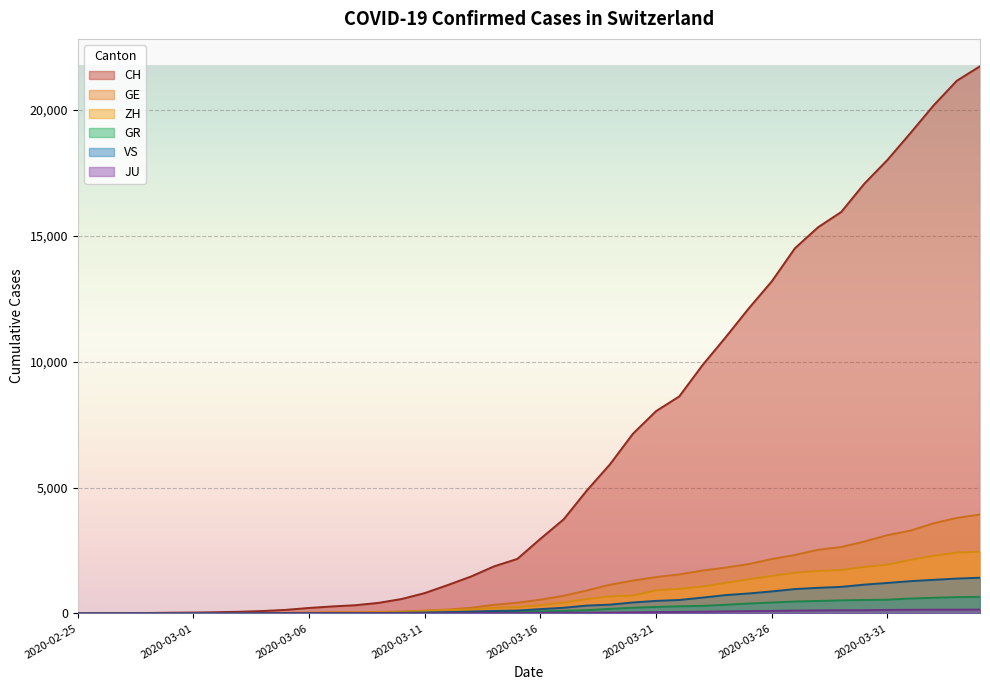

What value does the JU series have at 2020-03-10, to the nearest 5?

5